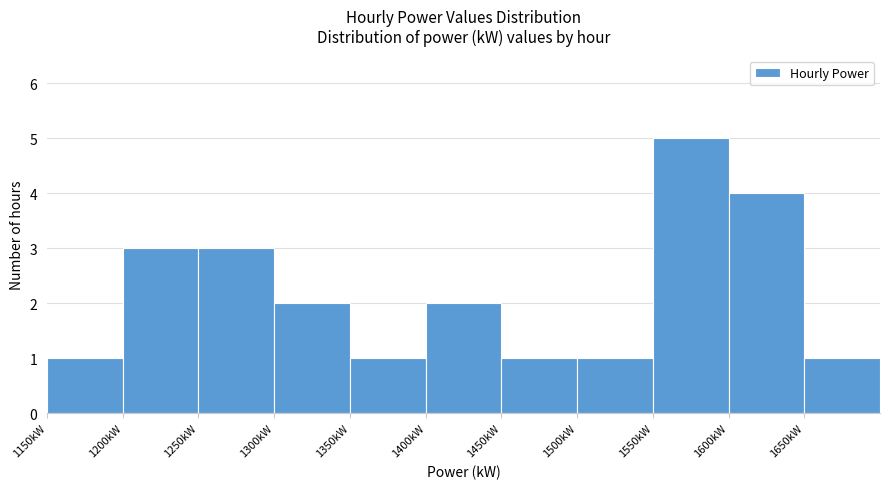

Reading left to right, list every bar in this chart as the range it spans on the x-axis followed by its height. The values are not printed on the chart, so give them approximately, as read against the axis.

1150 to 1200: 1
1200 to 1250: 3
1250 to 1300: 3
1300 to 1350: 2
1350 to 1400: 1
1400 to 1450: 2
1450 to 1500: 1
1500 to 1550: 1
1550 to 1600: 5
1600 to 1650: 4
1650 to 1700: 1